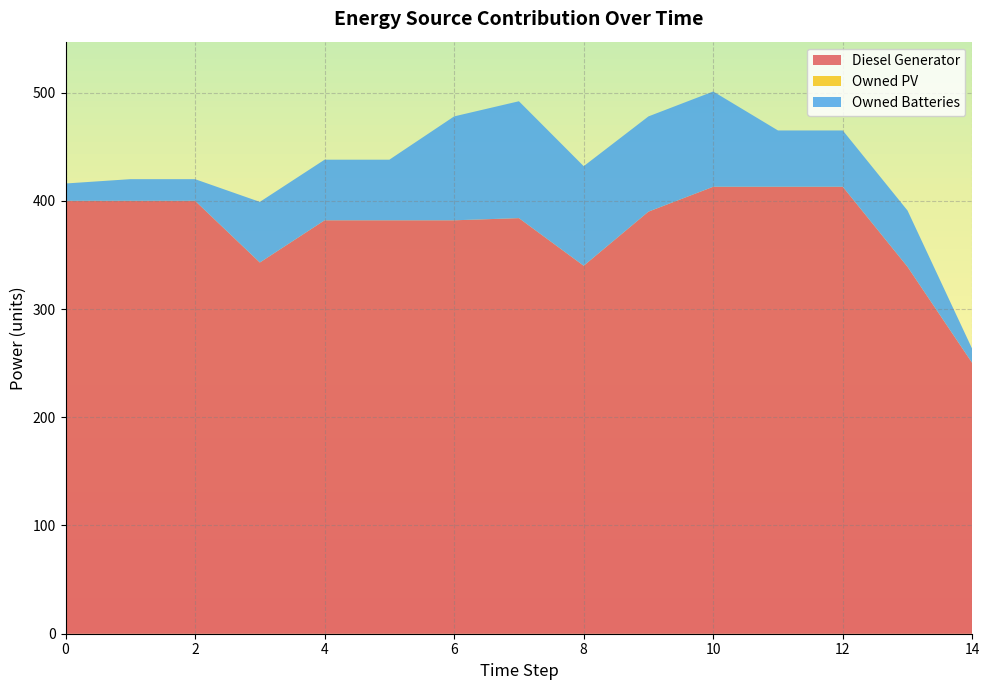

Reading right to left, what are all the values shown in this chart?

Diesel Generator: 14=250.0	13=339.0	12=413.0	11=413.0	10=413.0	9=390.0	8=340.0	7=384.0	6=382.0	5=382.0	4=382.0	3=343.0	2=400.0	1=400.0	0=400.0
Owned PV: 14=0.0	13=0.0	12=0.0	11=0.0	10=0.0	9=0.0	8=0.0	7=0.0	6=0.0	5=0.0	4=0.0	3=0.0	2=0.0	1=0.0	0=0.0
Owned Batteries: 14=13.0	13=52.0	12=52.0	11=52.0	10=88.0	9=88.0	8=92.0	7=108.0	6=96.0	5=56.0	4=56.0	3=56.0	2=20.0	1=20.0	0=16.0